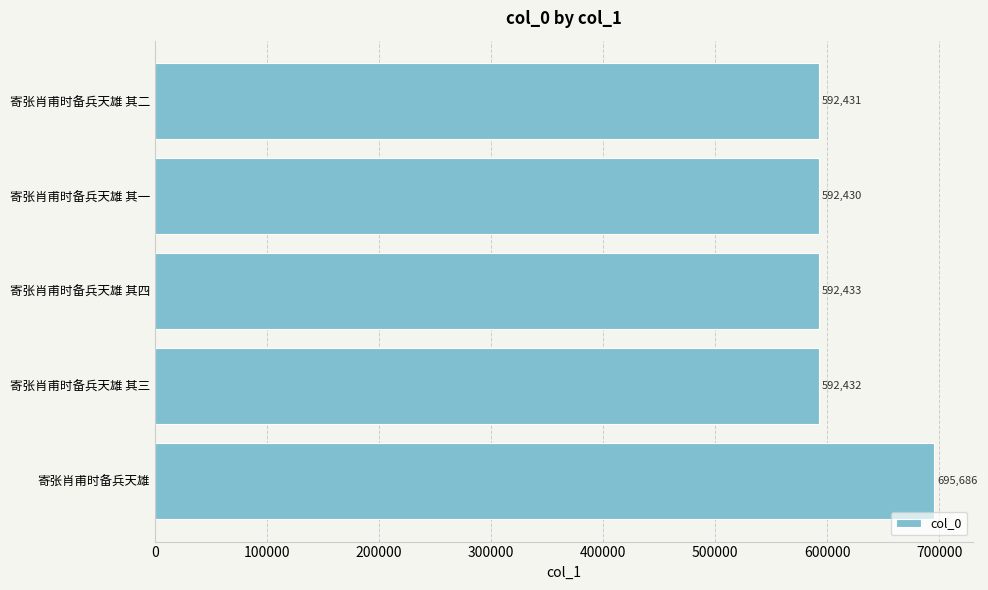

Count the number of categories in the chart.

5